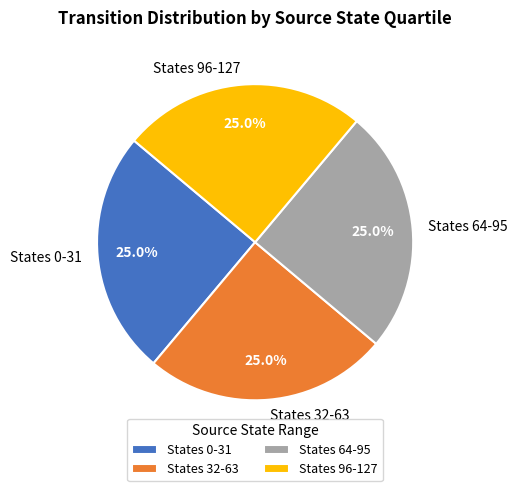

Is States 32-63 the majority of the pie?

No